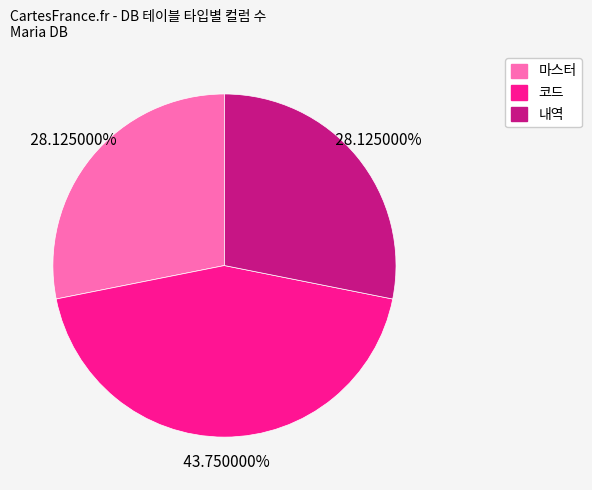

How many slices are in this pie chart?

3